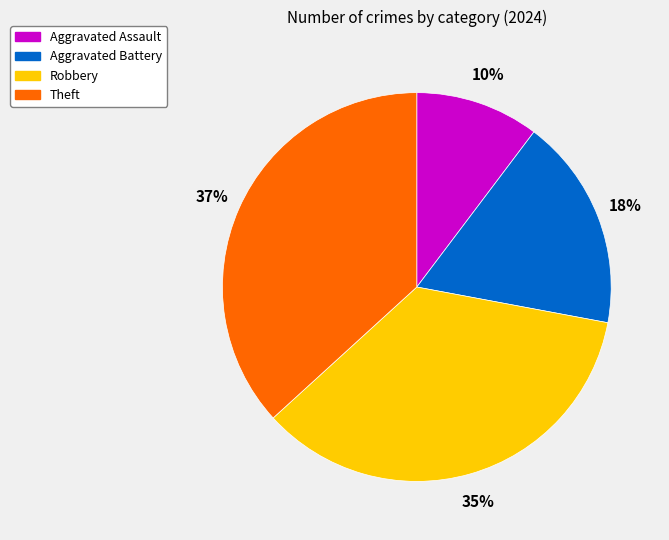

How many segments does this pie chart have?

4